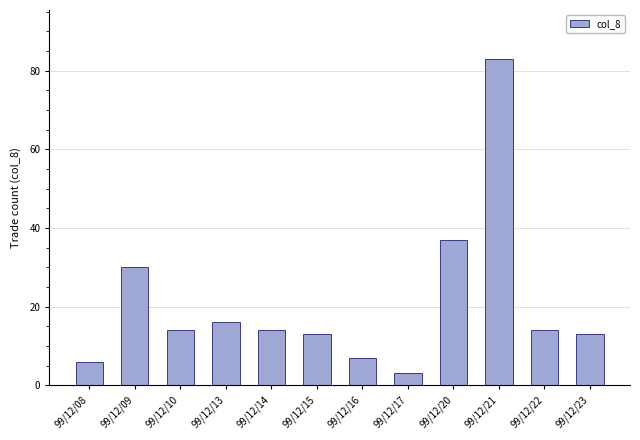

Reading left to right, list all the values displayed in this chart.

6	30	14	16	14	13	7	3	37	83	14	13